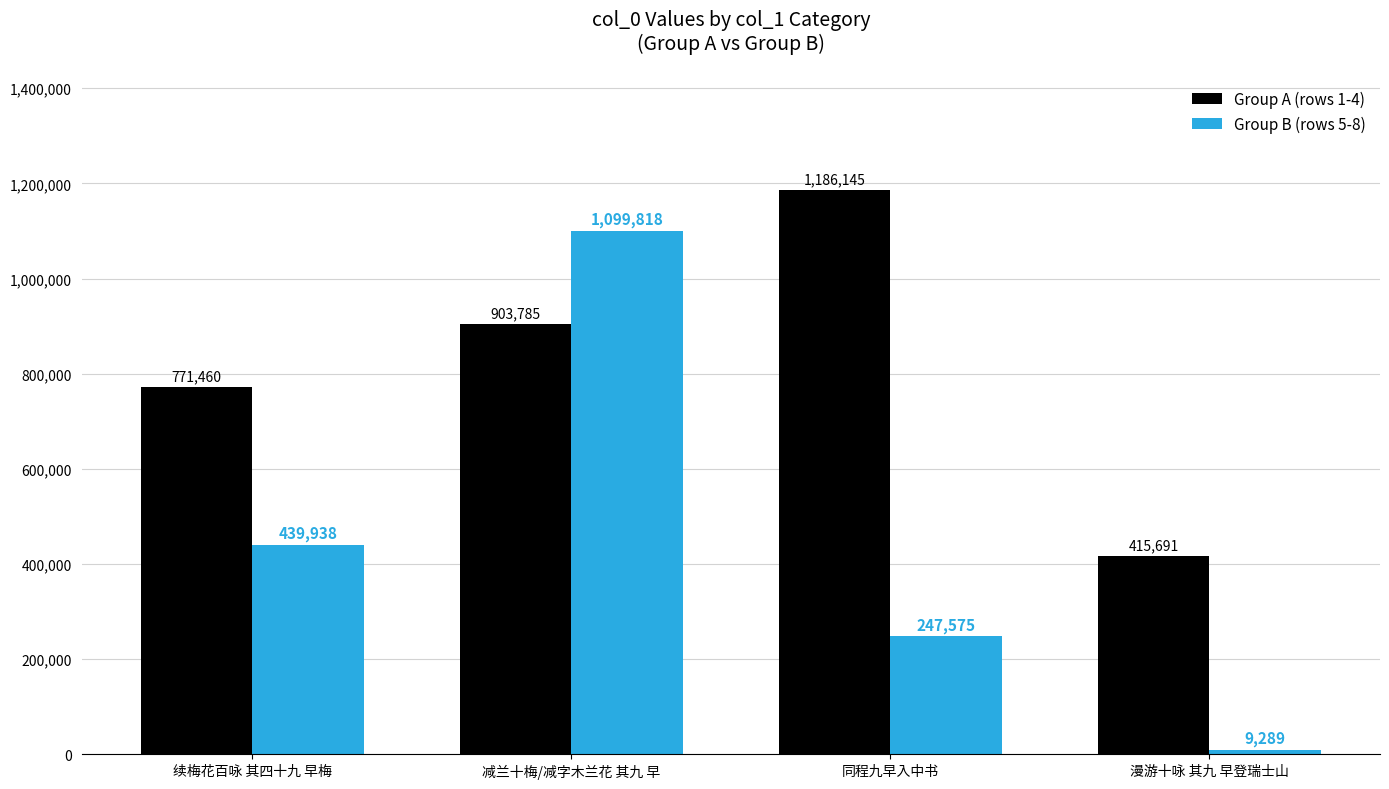

Which category has the lowest value across all series?

漫游十咏 其九 早登瑞士山